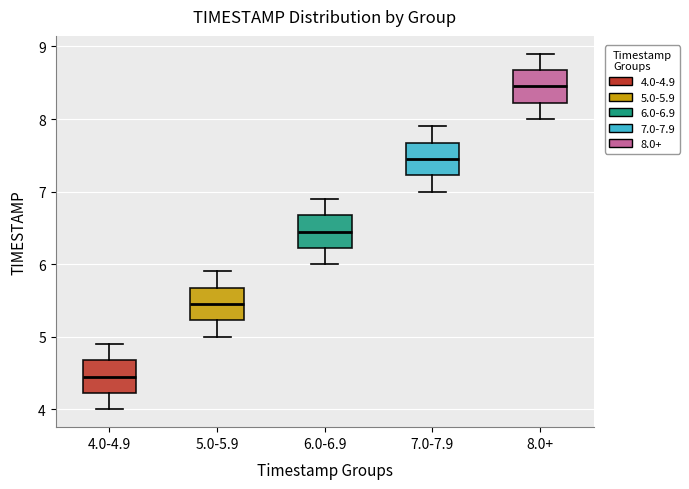

Where does the median line of the box for 5.0-5.9 sit on the y-axis? The values are not printed on the chart, so give them approximately, as read against the axis.

5.5